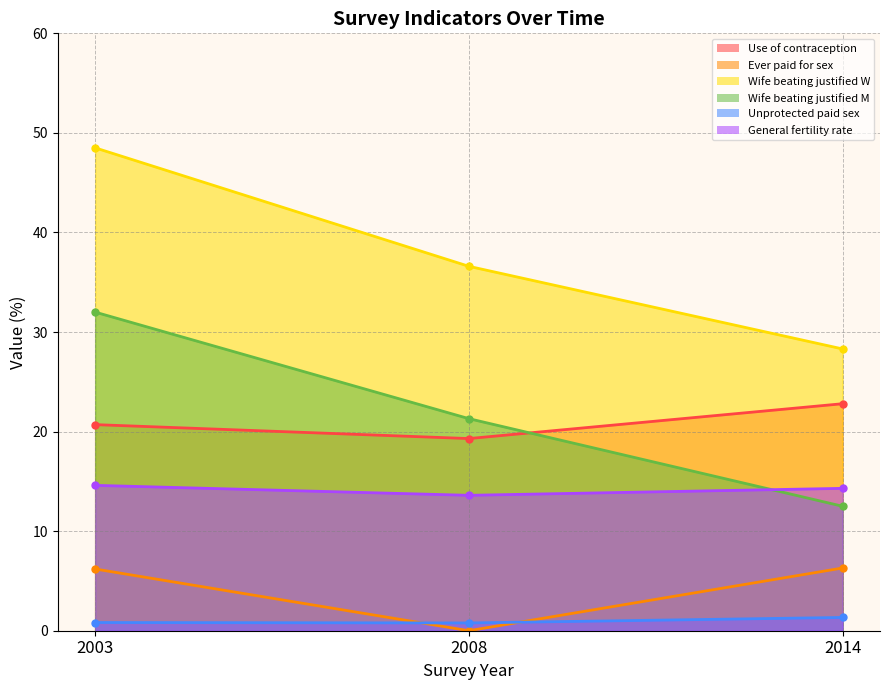

Which category has the highest value in the Wife.beating.justified.M series?

2003